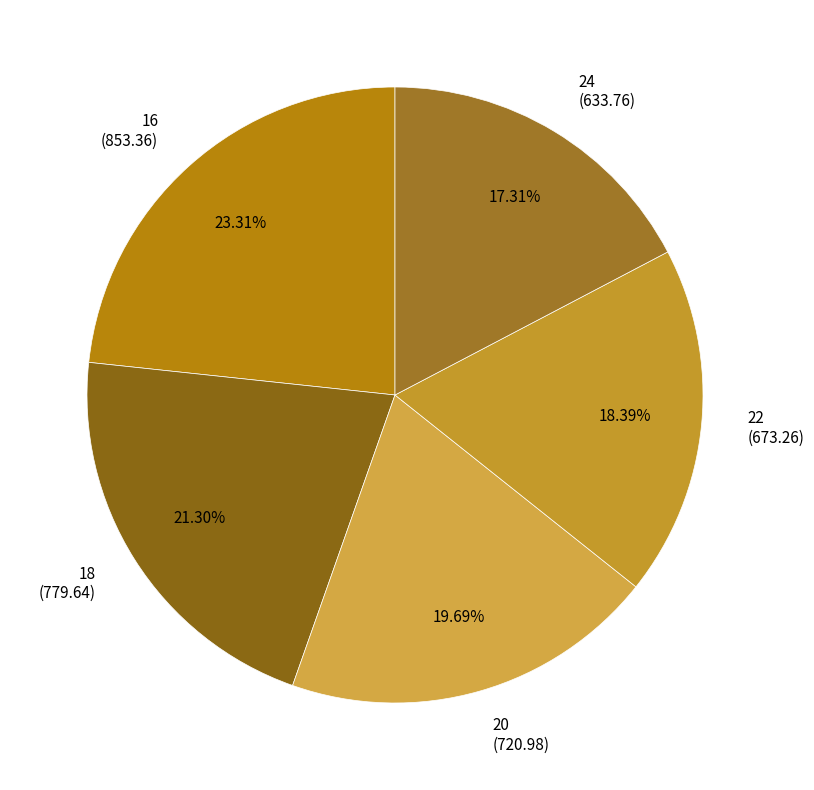

Which slice is the smallest?

24